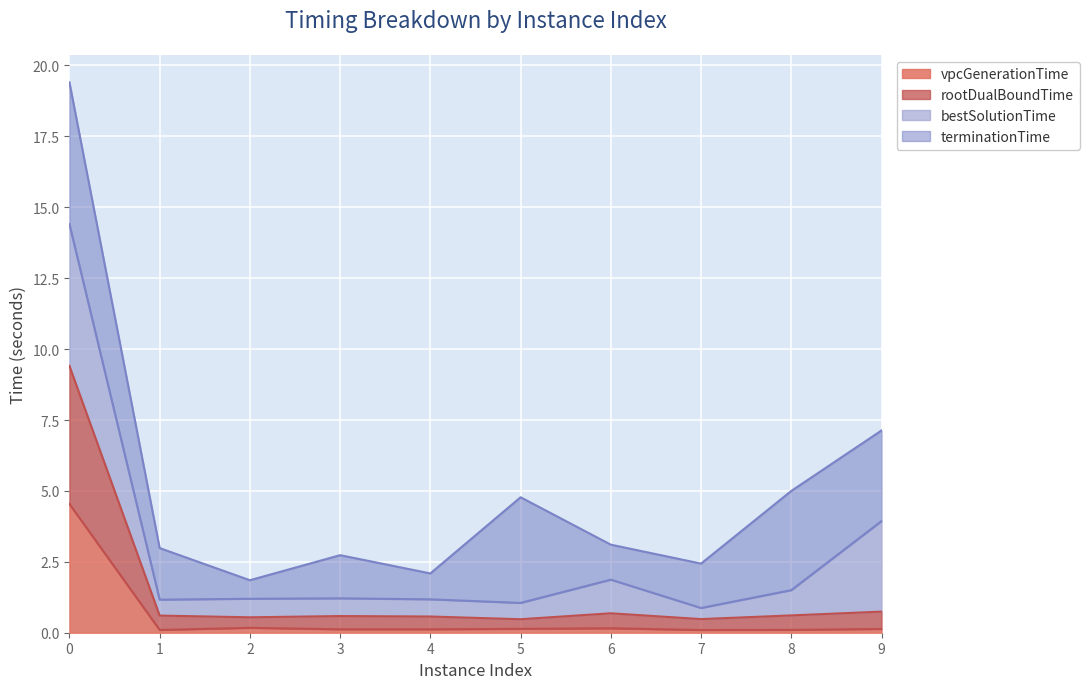

The rootDualBoundTime series shows 0.5 at 2. True or false?

True